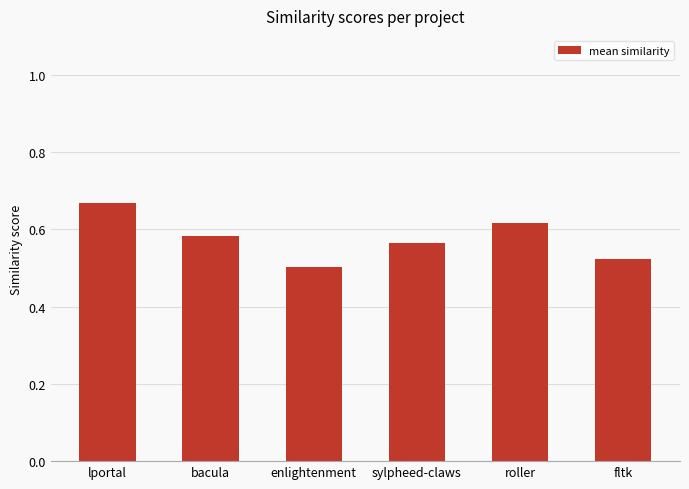

How many values are between 0 and 1?

6